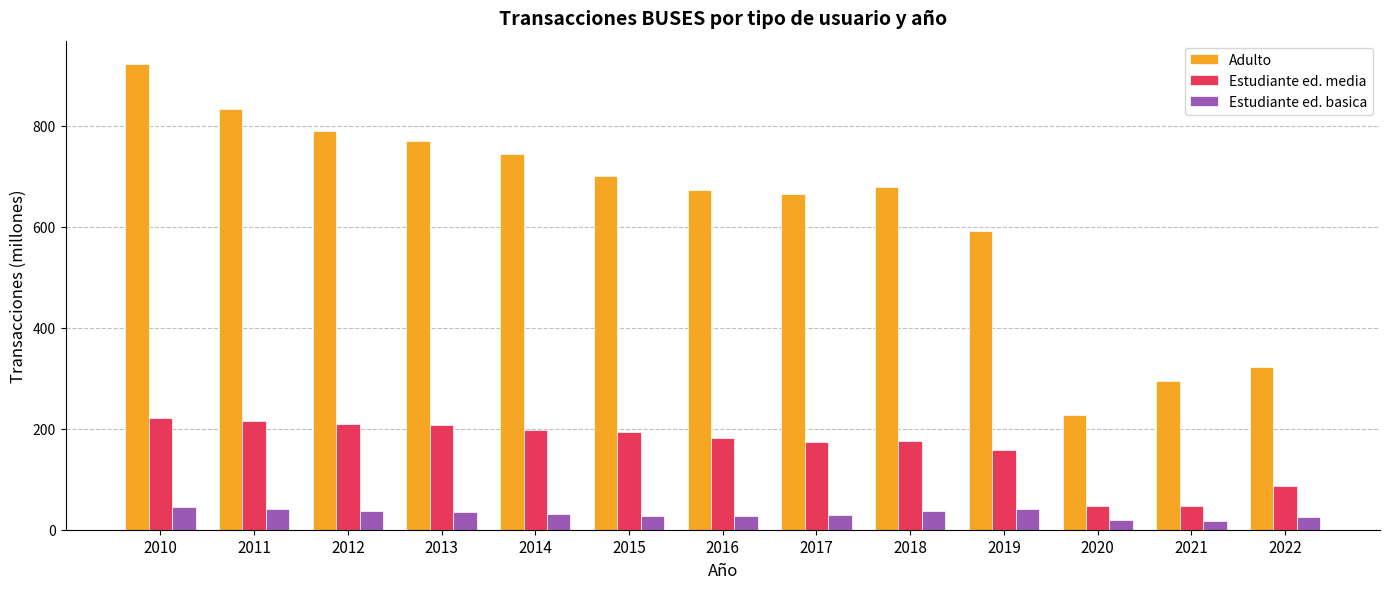

Which series has the largest total across all categories?

Adulto